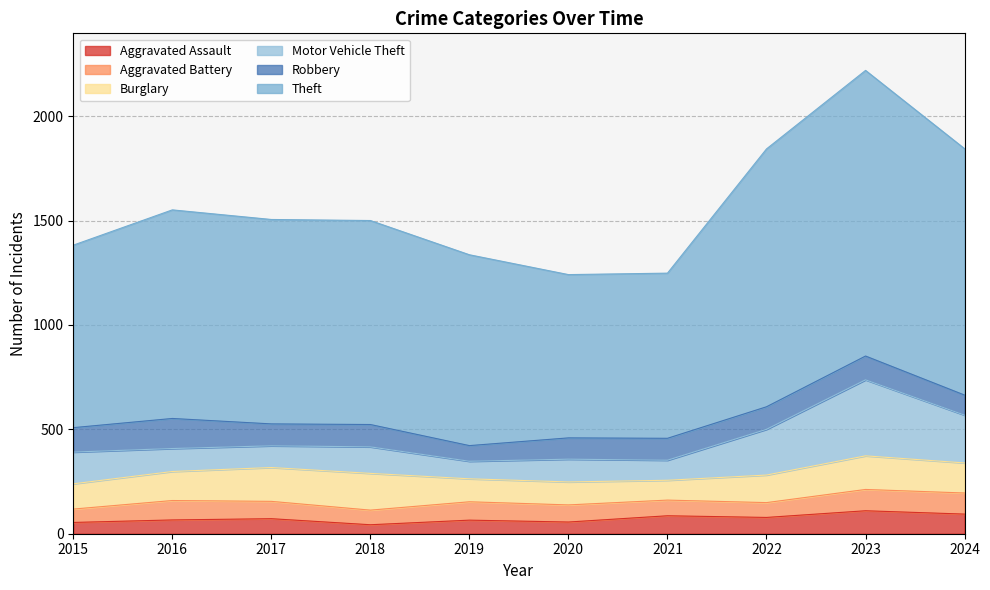

Reading right to left, extract all data points from this chart.

Aggravated Assault: 94	110	78	86	56	65	43	72	66	54
Aggravated Battery: 101	102	71	75	82	88	70	83	93	64
Burglary: 144	161	132	95	110	110	176	162	139	121
Motor Vehicle Theft: 229	364	219	96	109	84	127	104	110	152
Robbery: 96	114	108	105	102	75	107	105	144	117
Theft: 1180	1368	1235	791	782	914	977	979	999	874